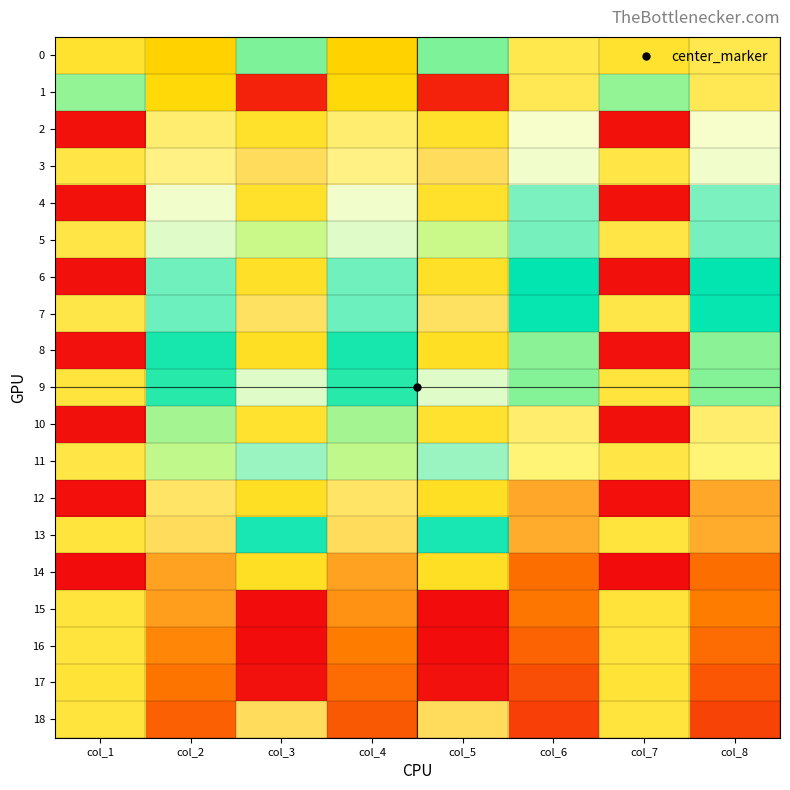

What is the total value across all series at col_4?

6957